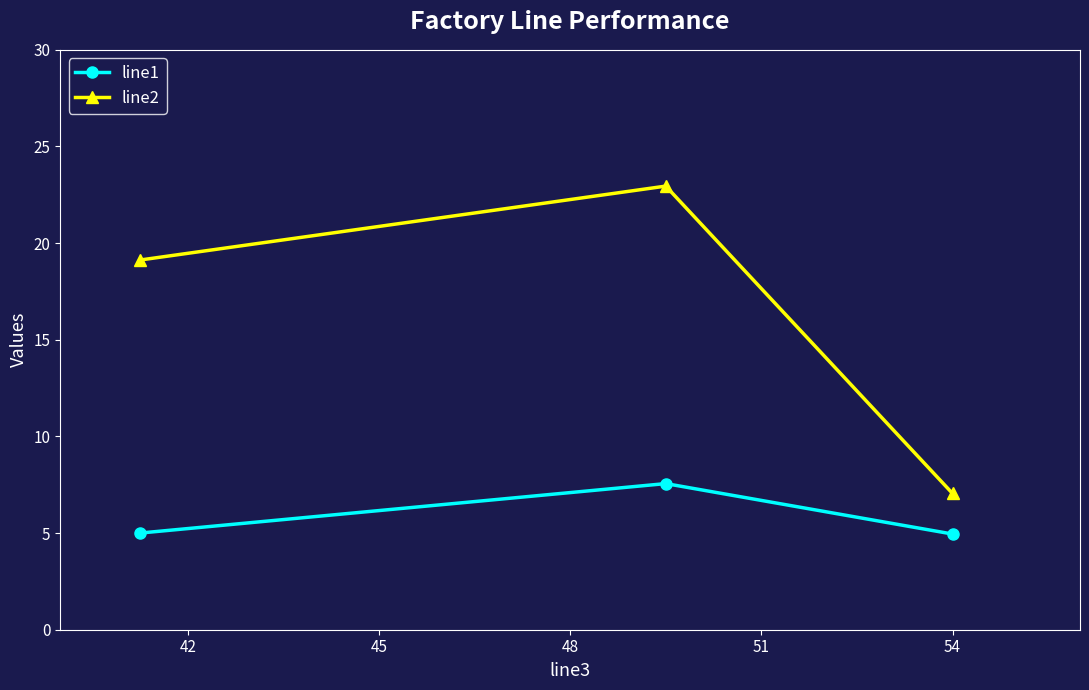

What are all the series names shown in the legend?

line1, line2